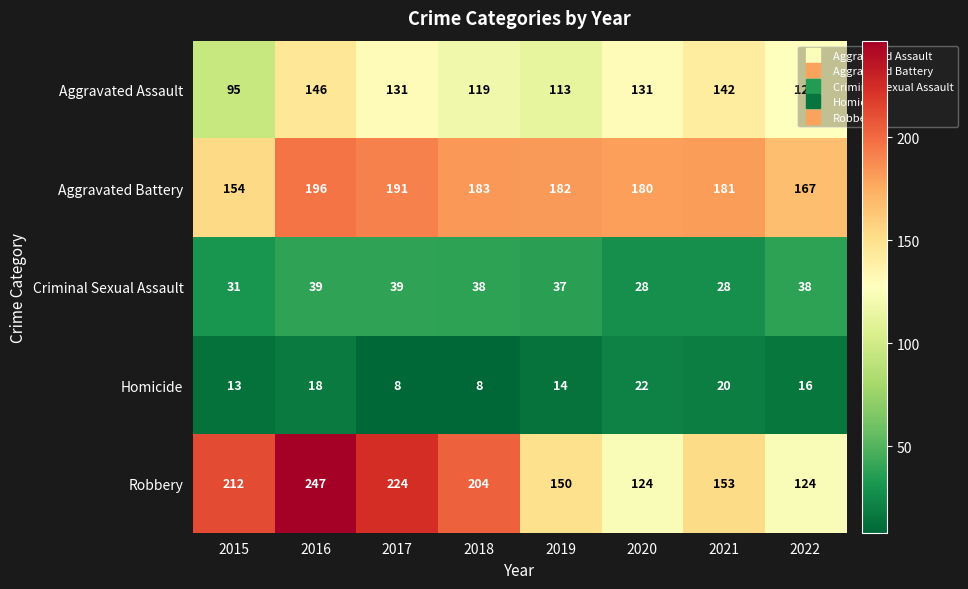

What is the total value across all series at 2015?

505